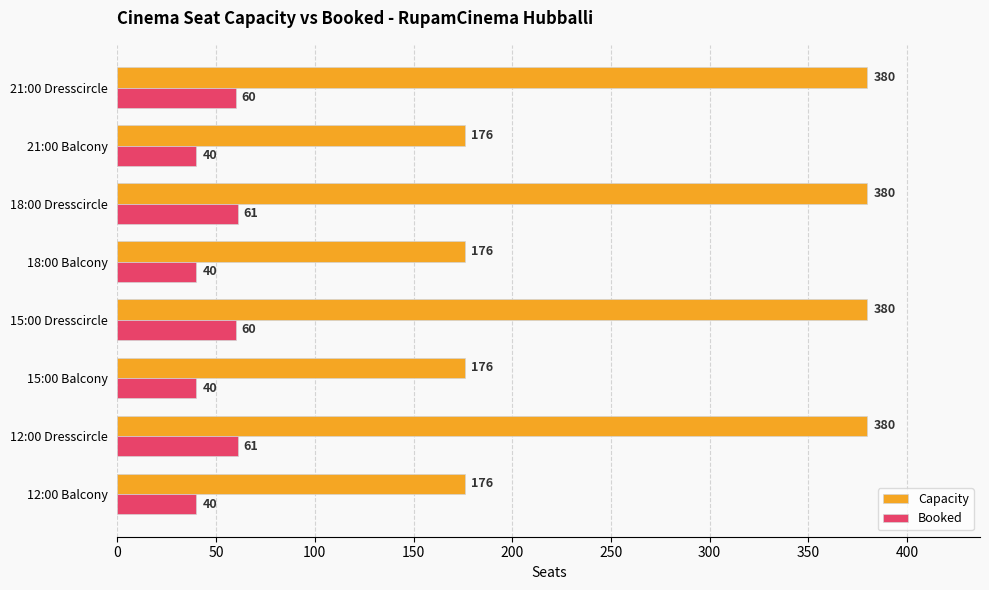

Rank the series by their maximum value, from highest to lowest.

Capacity, Booked